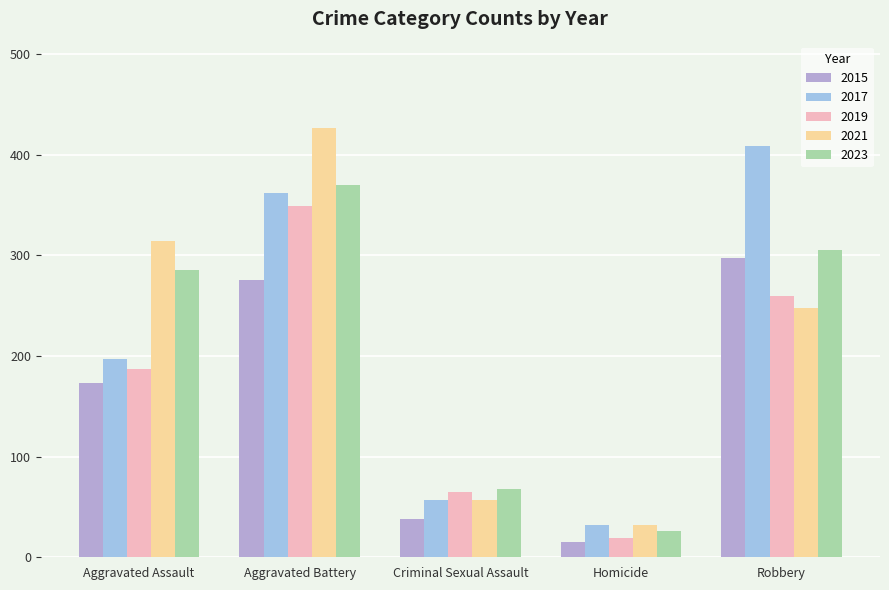

Count the number of categories in the chart.

5